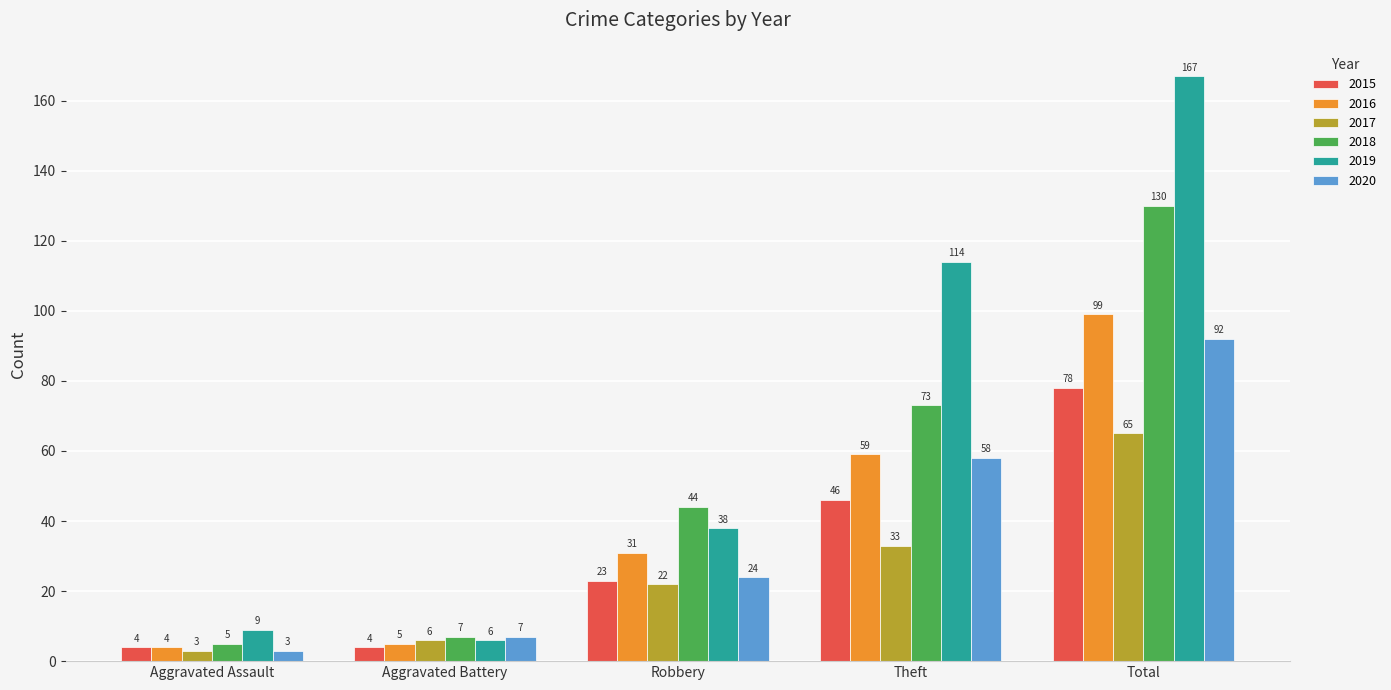

The value of 2015 at Total is 30. True or false?

False